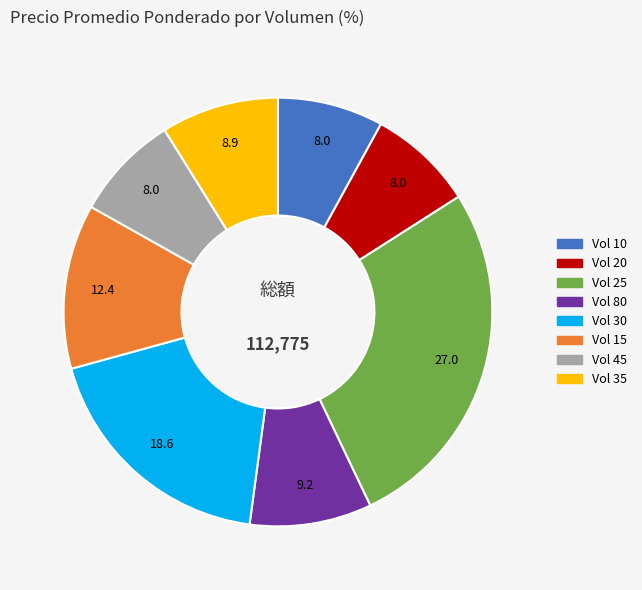

Does any single category account for the majority?

No